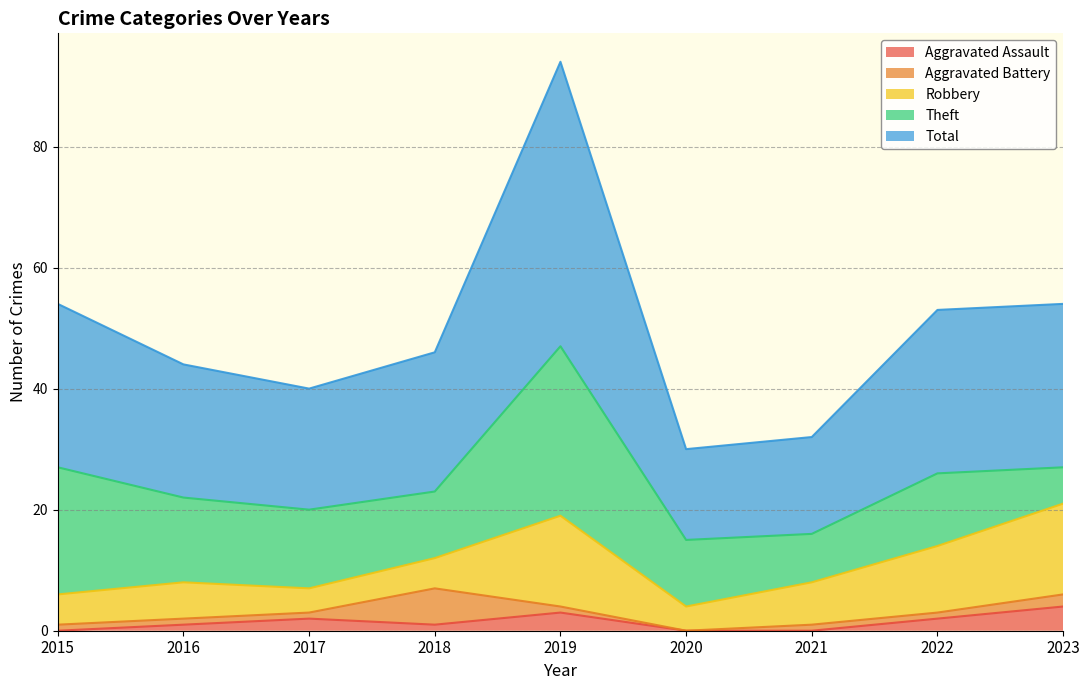

True or false: Theft and Total intersect in this chart.

False